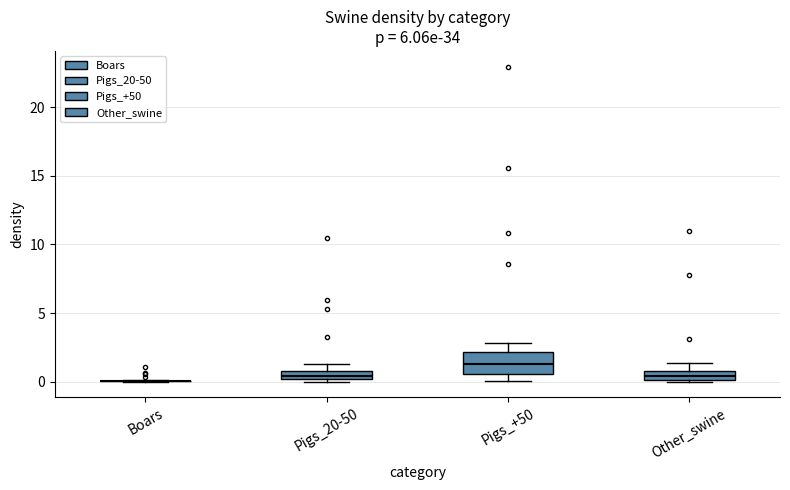

Comparing the boxes themselves (not the whiskers), which one is the tallest?

Pigs_+50